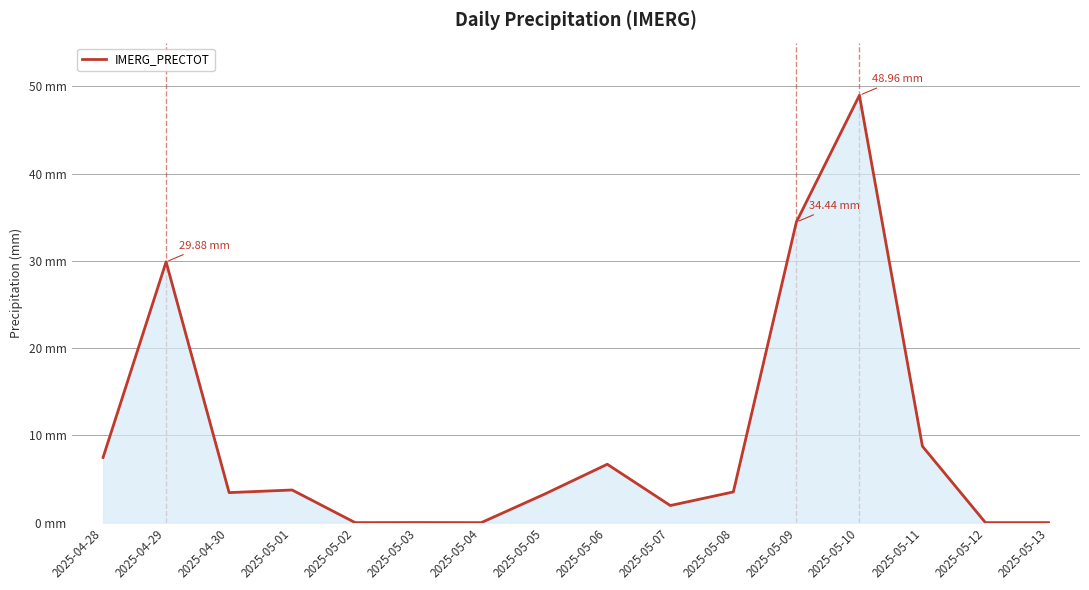

At which category does the chart reach its peak across all series?

2025-05-10